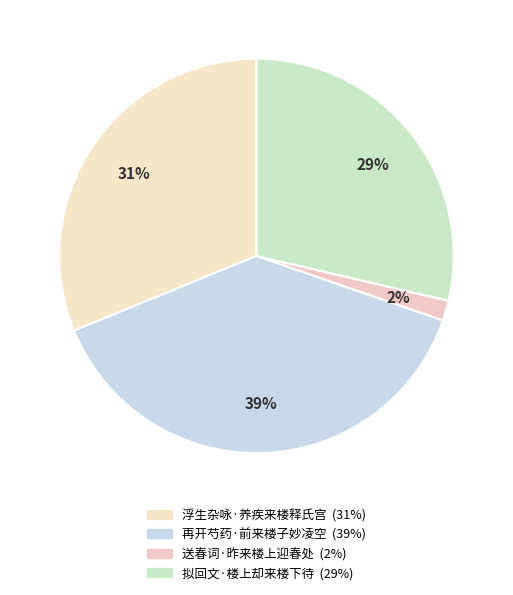

What percentage is NOT represented by 浮生杂咏·养疾来楼释氏宫?

68.8%